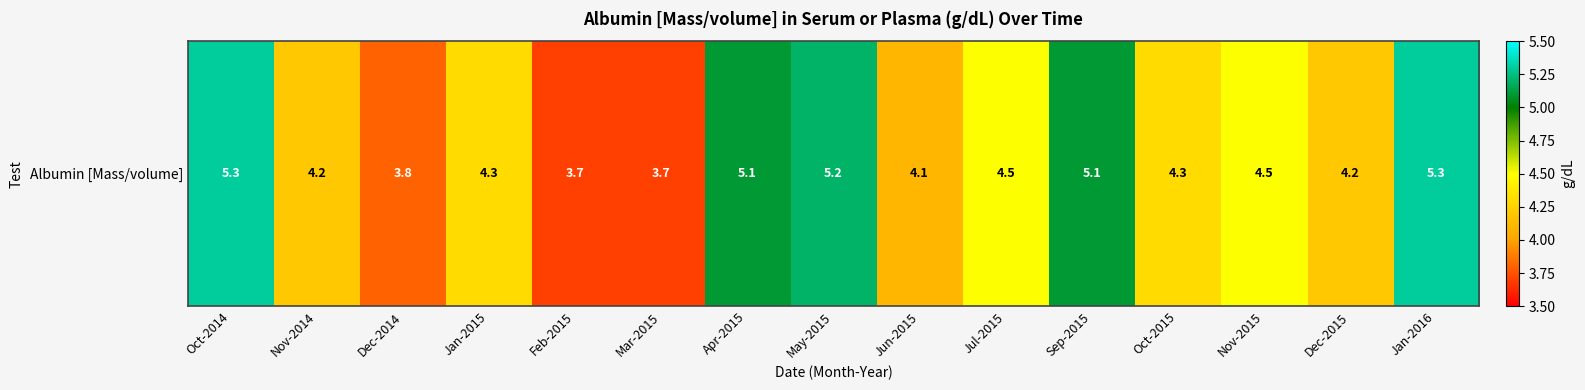

At which label does the data first exceed 4?

Oct-2014